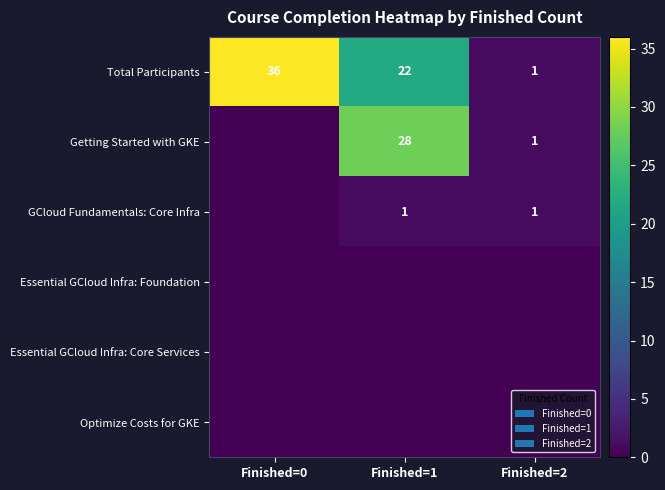

How many data points in Total Participants are less than 22?

1